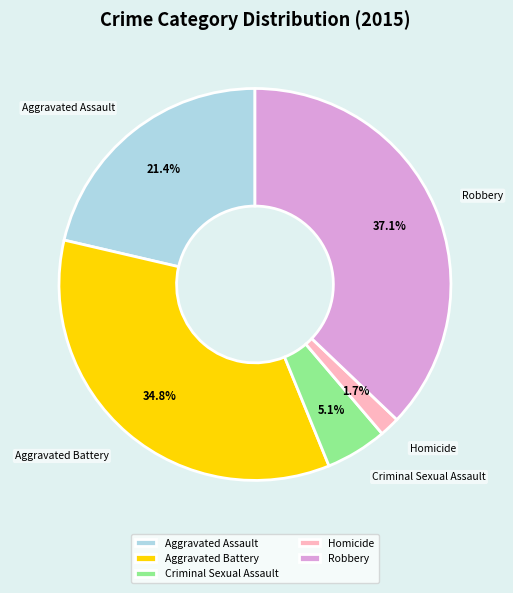

To the nearest percent, what is the difference between the largest and smallest slice percentages?

35%